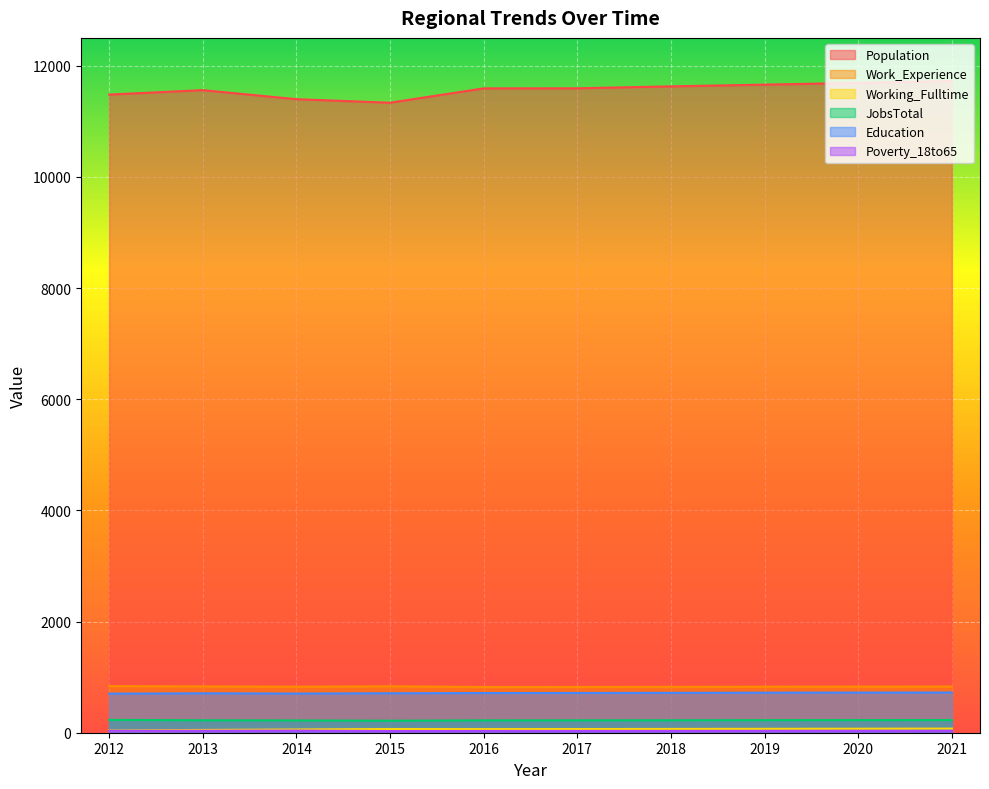

Reading left to right, what are all the values shown in this chart?

Population: 11480	11560	11397	11334	11592	11593	11628	11659	11691	11723
Work_Experience: 838	834	828	836	823	824	826	828	830	831
Working_Fulltime: 40	50	58	67	65	66	68	70	72	74
JobsTotal: 231	224	221	216	222	223	224	226	227	228
Education: 703	709	705	710	714	715	717	720	722	724
Poverty_18to65: 35	36	38	30	32	32	33	33	34	34